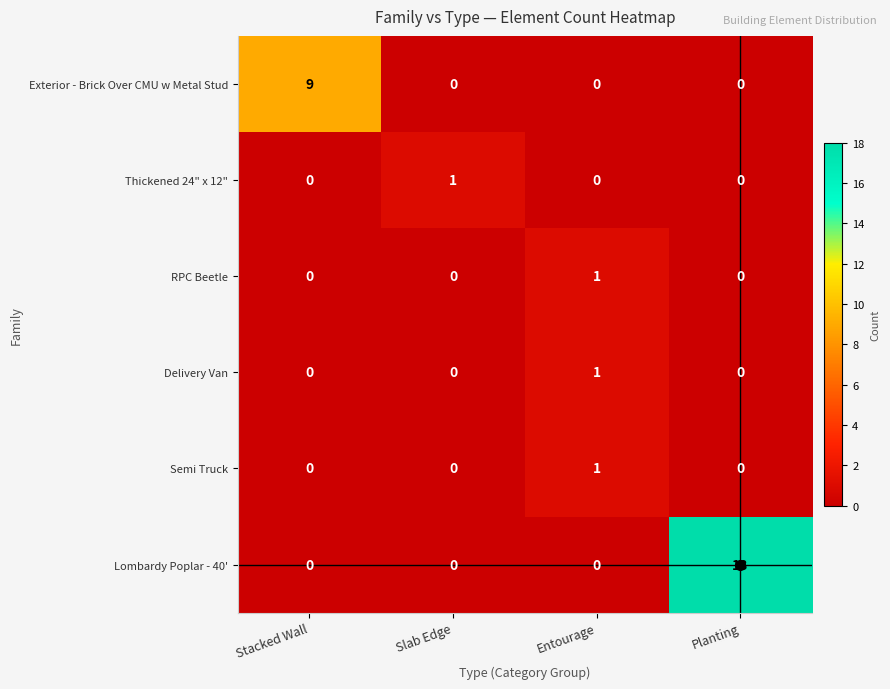

At how many categories does at least one series exceed 7?

2